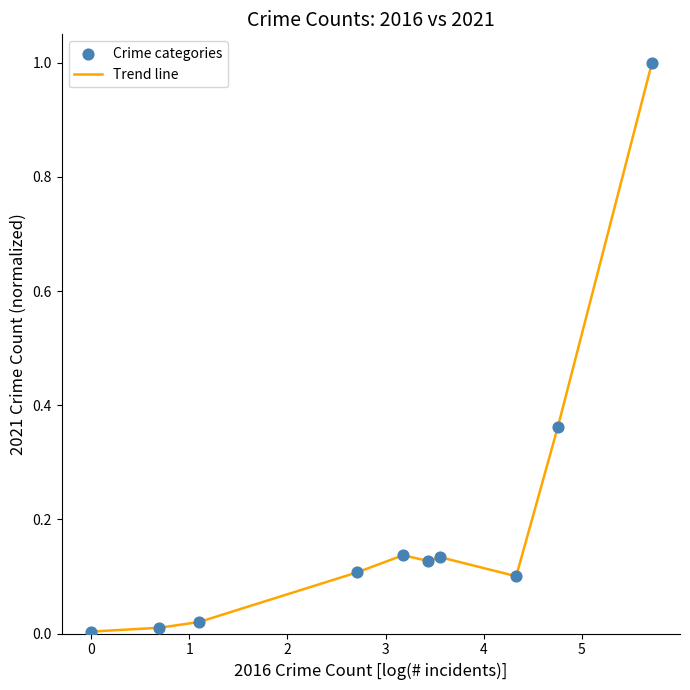

What is the maximum value shown in the chart?

1.0